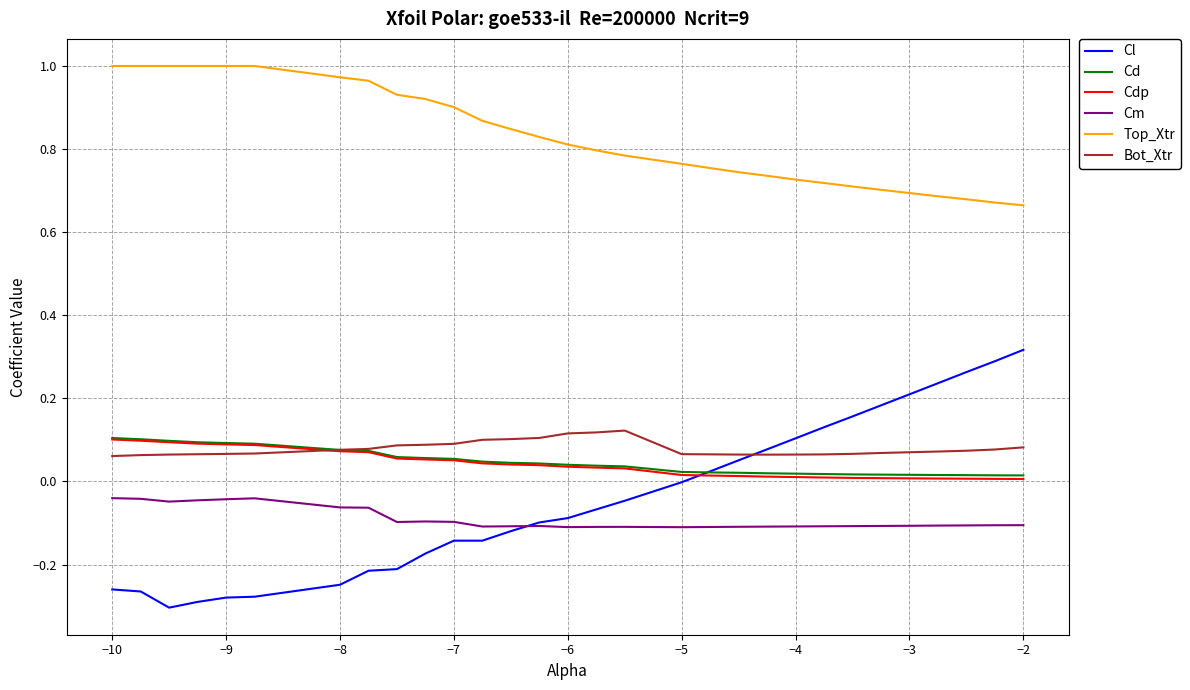

True or false: Cm and Cd intersect in this chart.

False